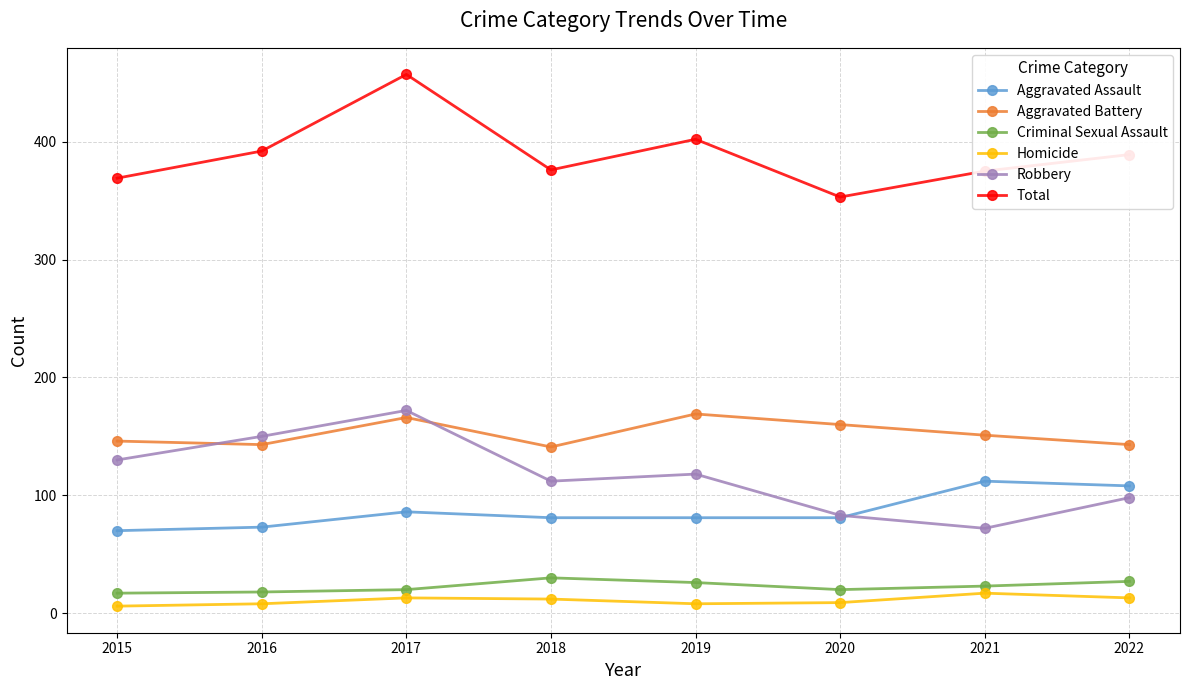

Is it true that Criminal Sexual Assault equals 20 at 2017?

True